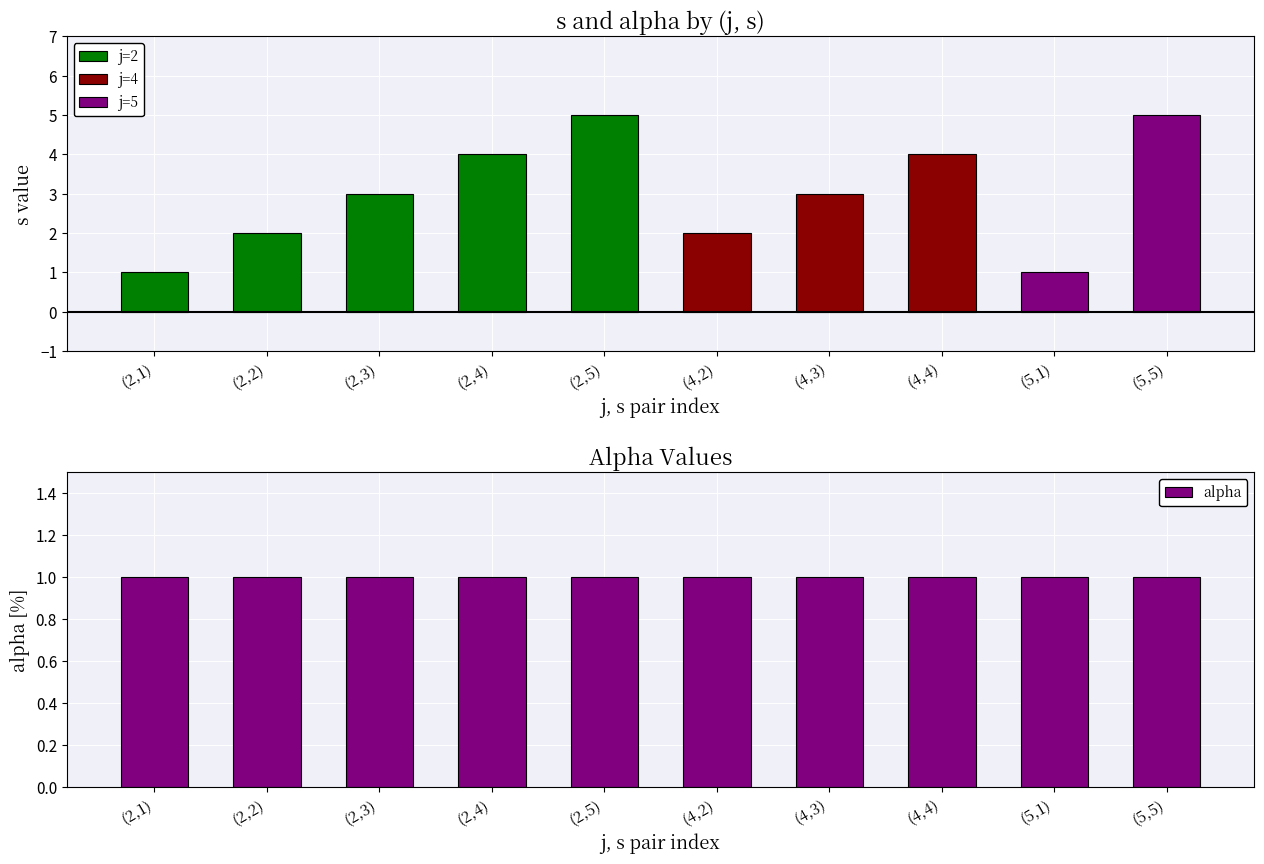

Between (2,1) and (2,5), which series saw the biggest shift?

s